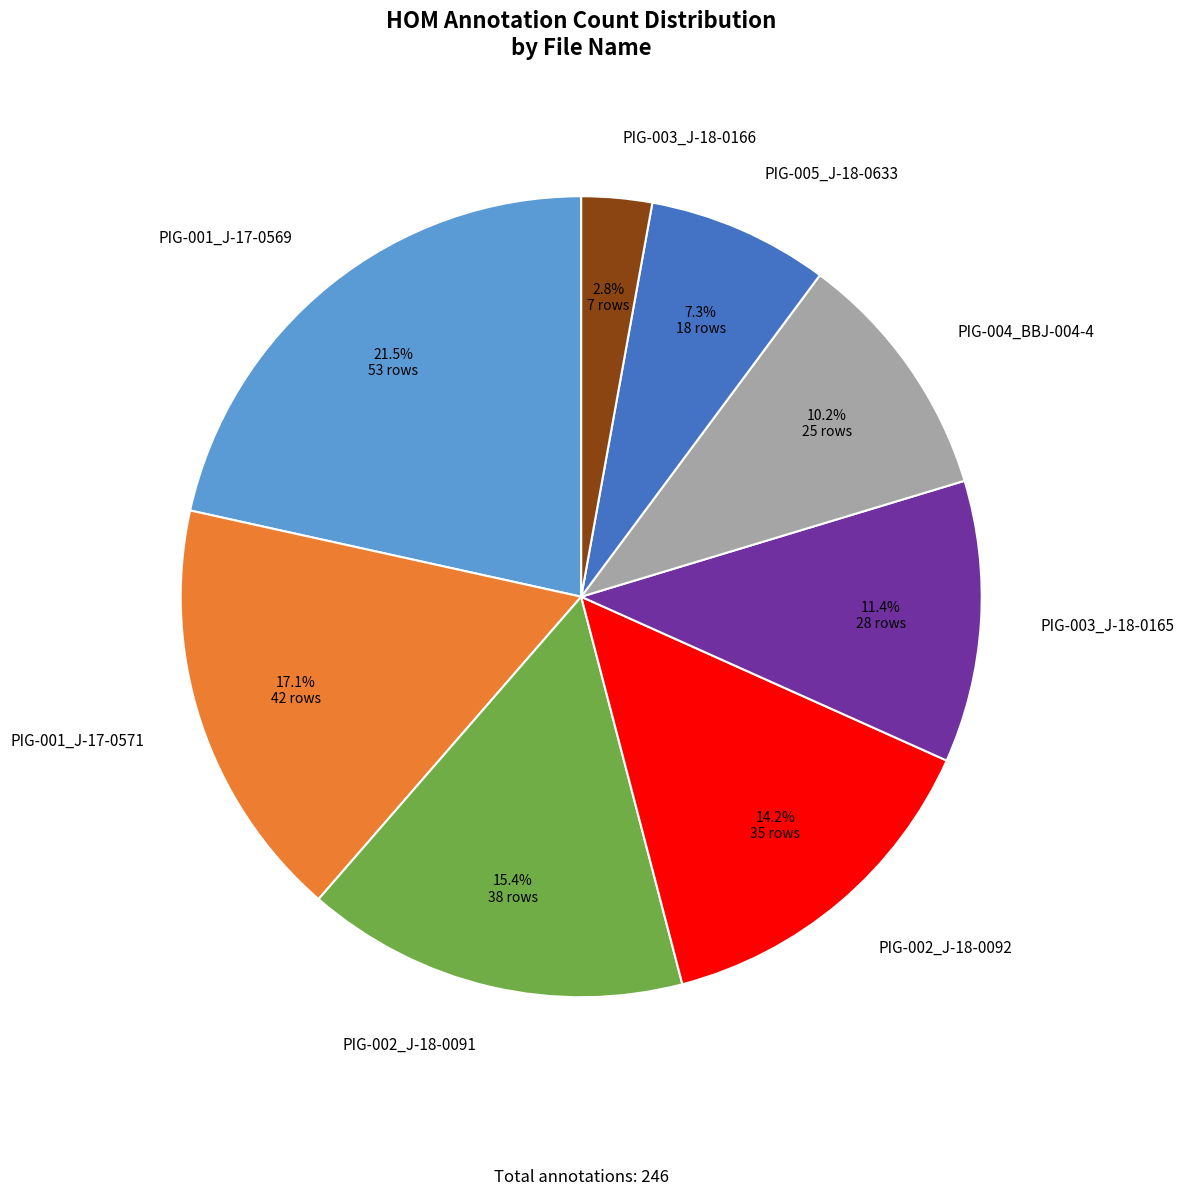

Is PIG-003_J-18-0165 the majority of the pie?

No